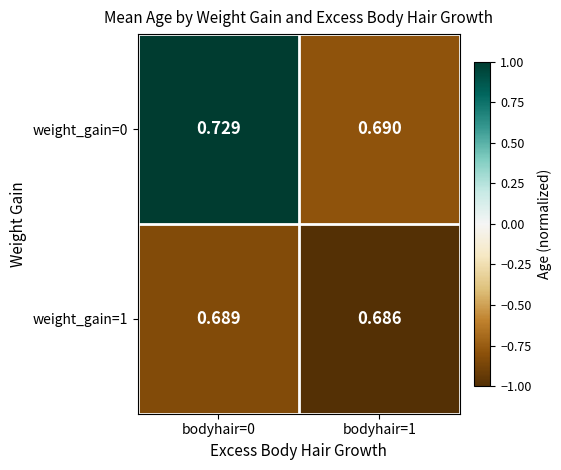

Is the value of weight_gain=1 at bodyhair=0 greater than the value of weight_gain=0 at bodyhair=1?

No